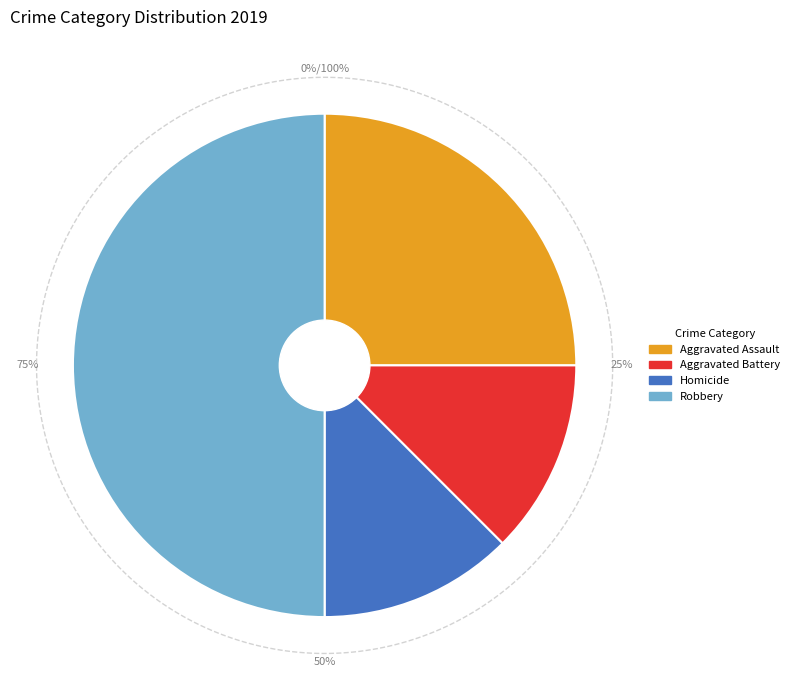

What percentage is the Homicide slice, to the nearest percent?

12%